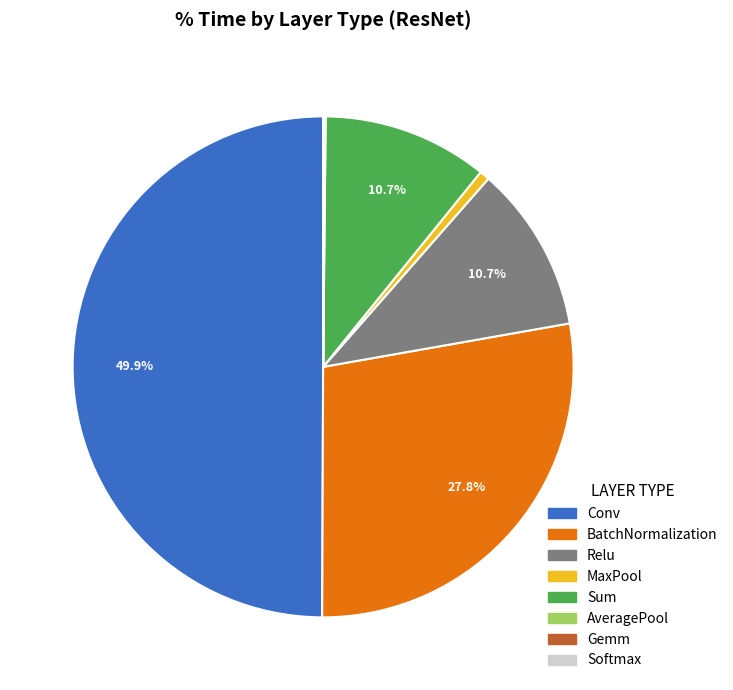

What is the ratio of the value at Sum to the value at Conv?

0.2